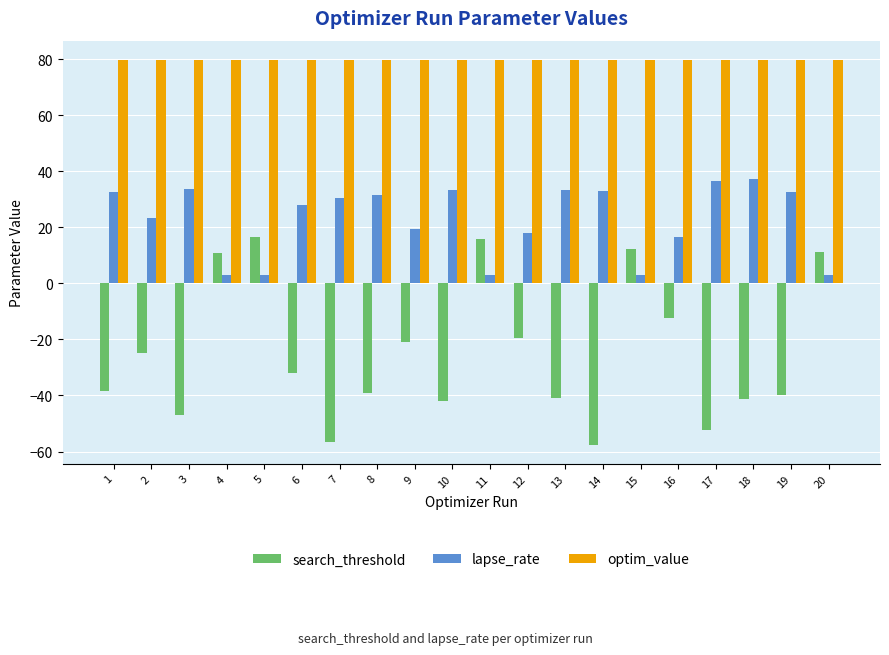

Which series has the largest range (max minus min)?

search_threshold